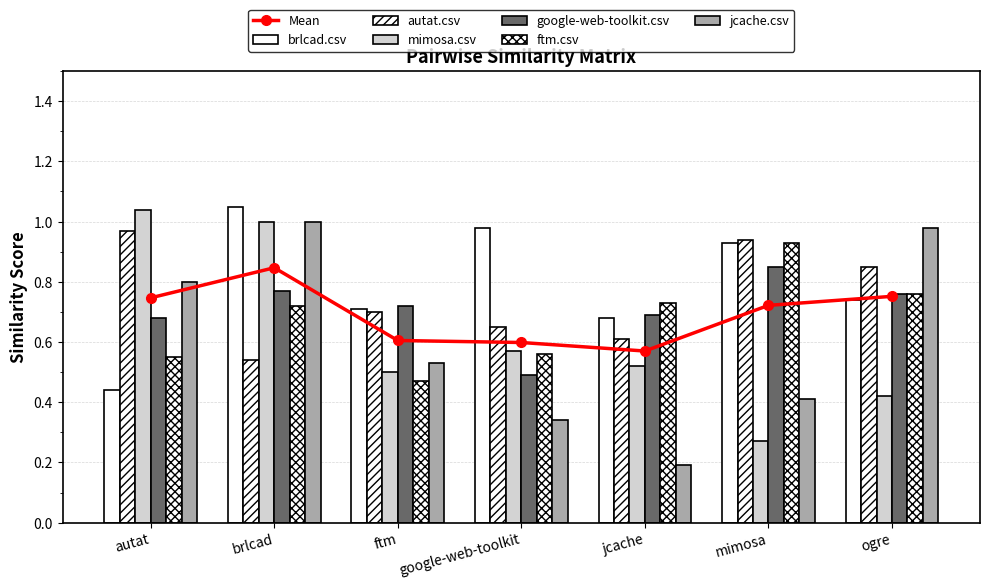

Where is google-web-toolkit.csv nearest to the value 0?

google-web-toolkit